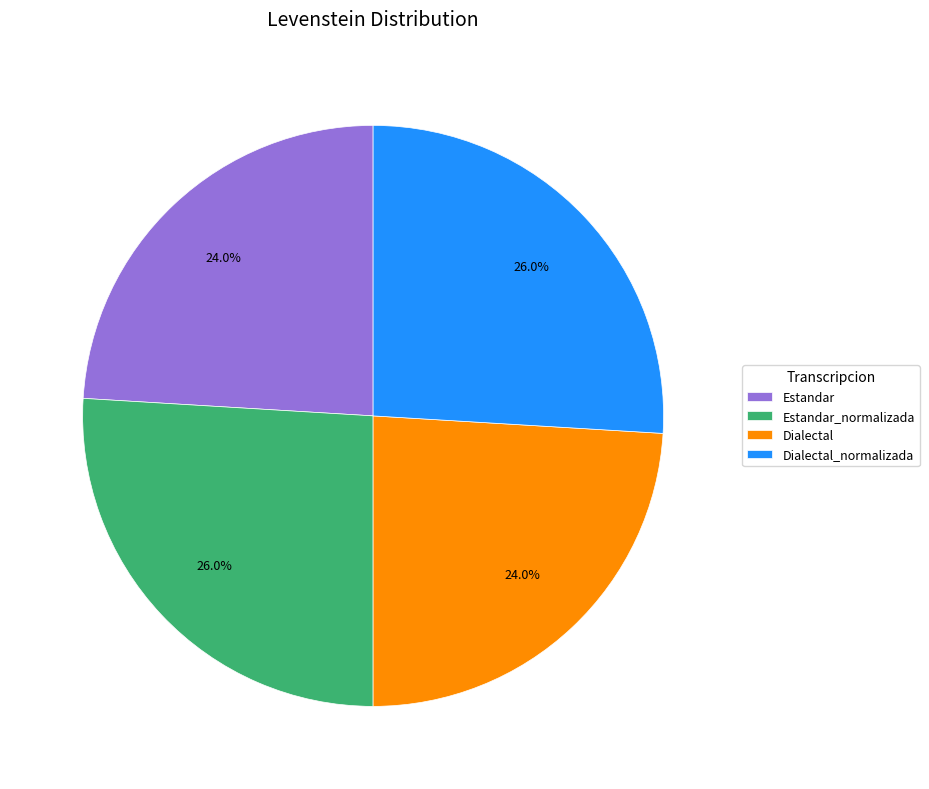

True or false: Dialectal_normalizada accounts for 26% of the total.

True